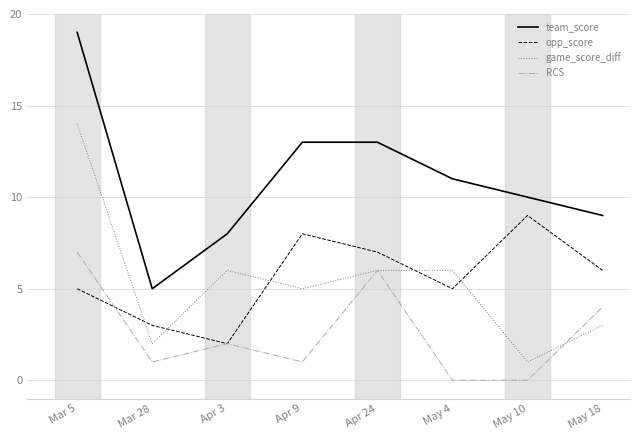

How many values in the RCS series are below 2?

4